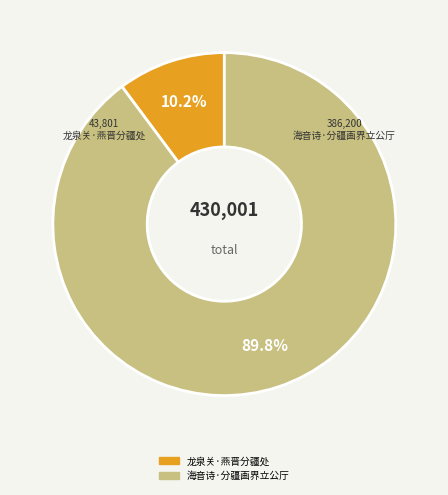

Which has a higher value, 海音诗·分疆画界立公厅 or 龙泉关·燕晋分疆处?

海音诗·分疆画界立公厅